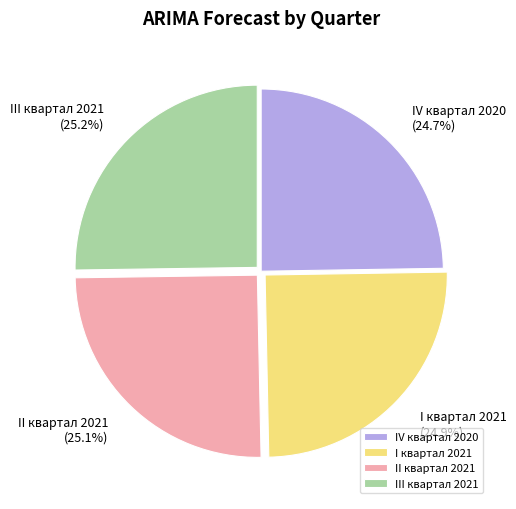

What is the ratio of the value at III квартал 2021 to the value at IV квартал 2020?

1.0